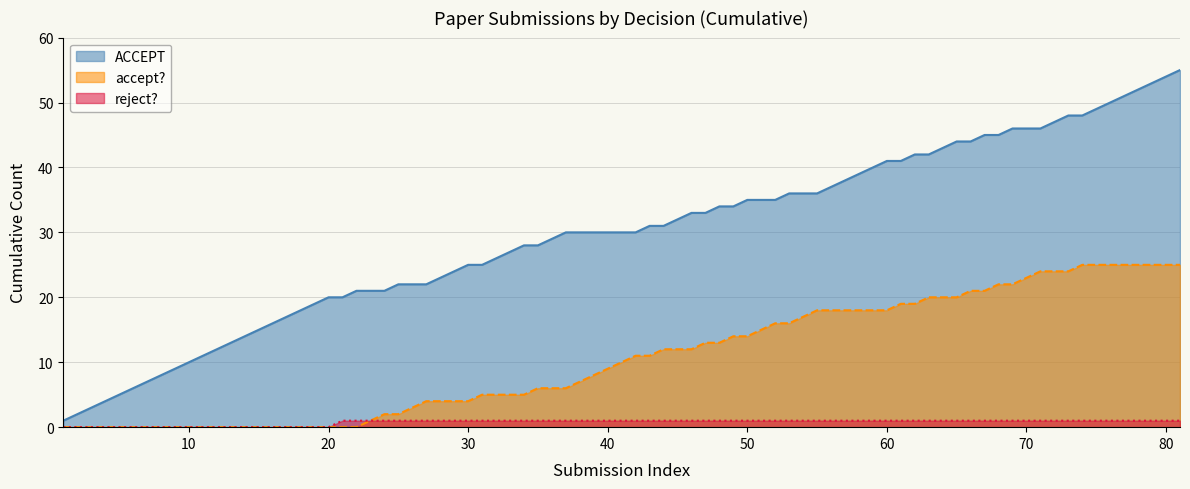

Is the value of ACCEPT at 29 greater than the value of reject? at 29?

Yes